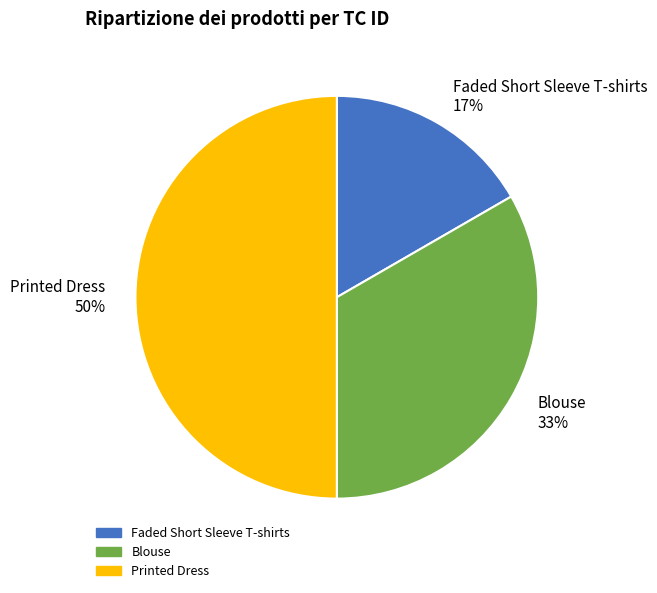

The Faded Short Sleeve T-shirts slice represents 29% of the pie. True or false?

False